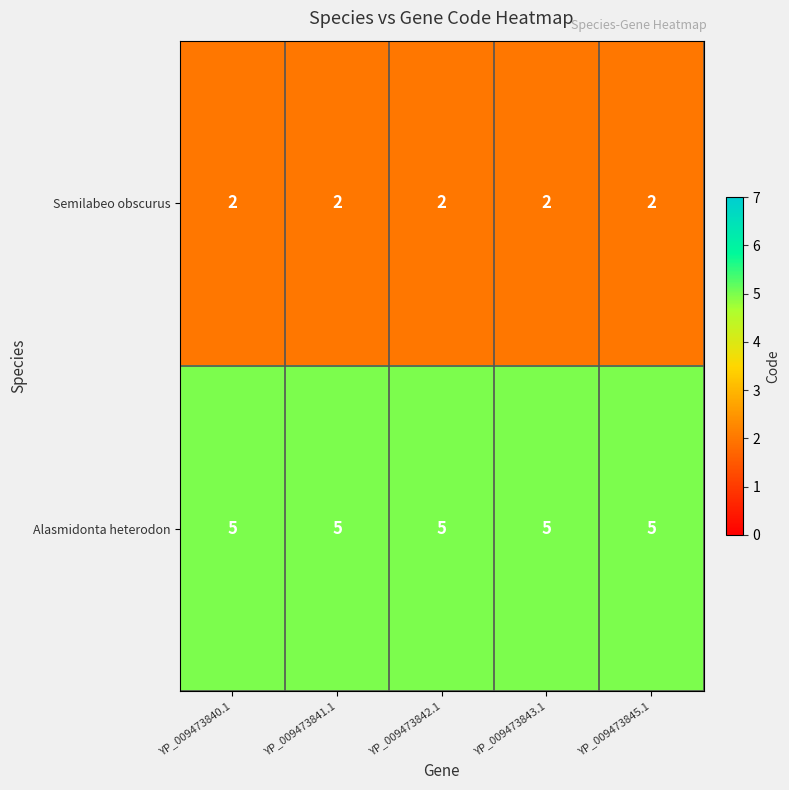

What is the spread (max minus min) of values at YP_009473840.1?

3